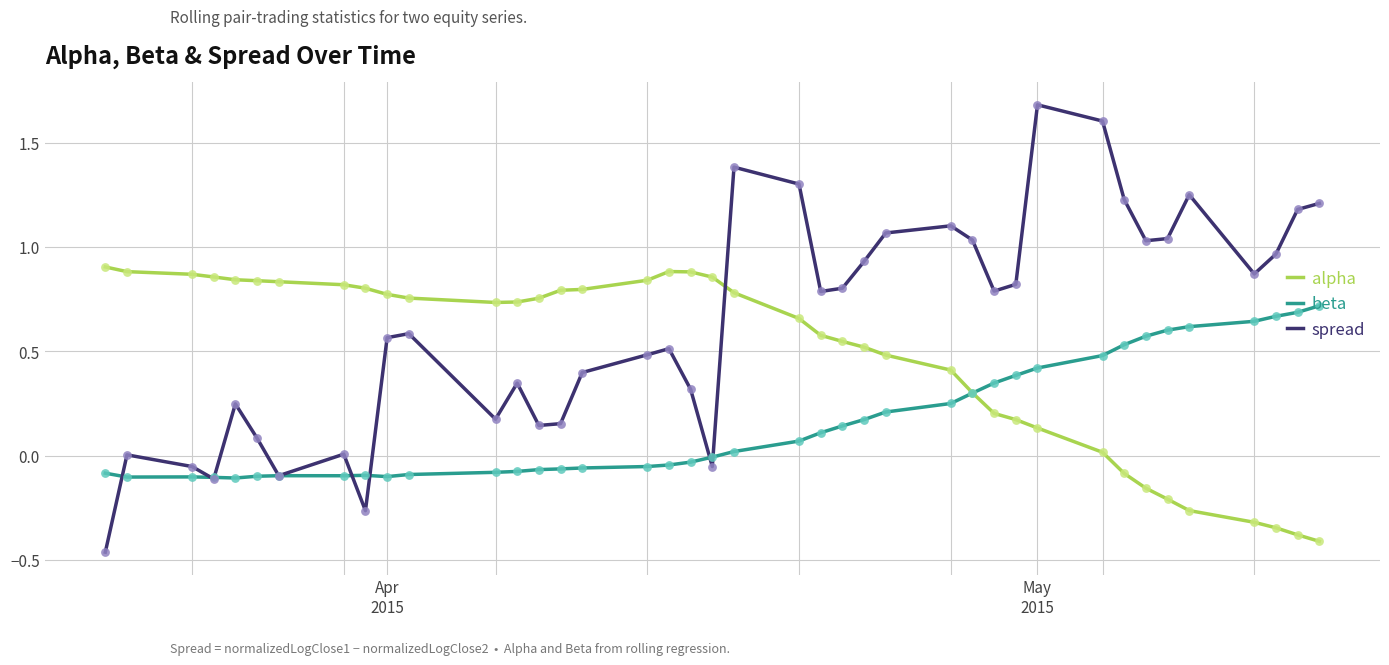

Which series has the widest spread of values?

spread